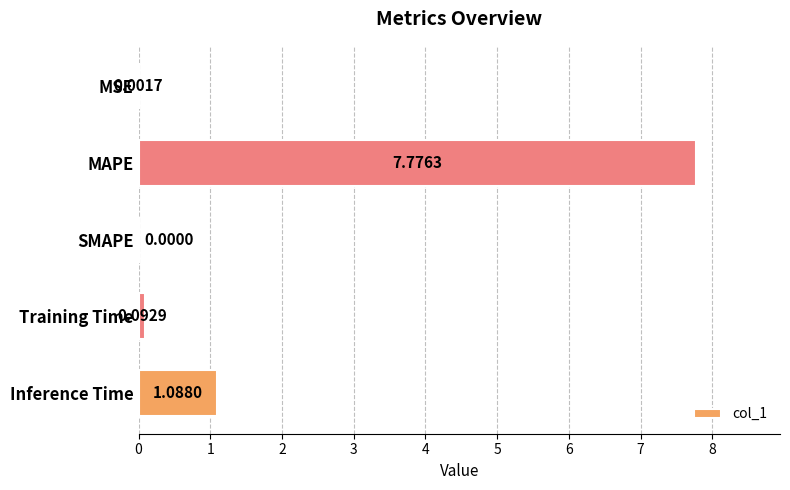

Which category has the highest value across all series?

MAPE